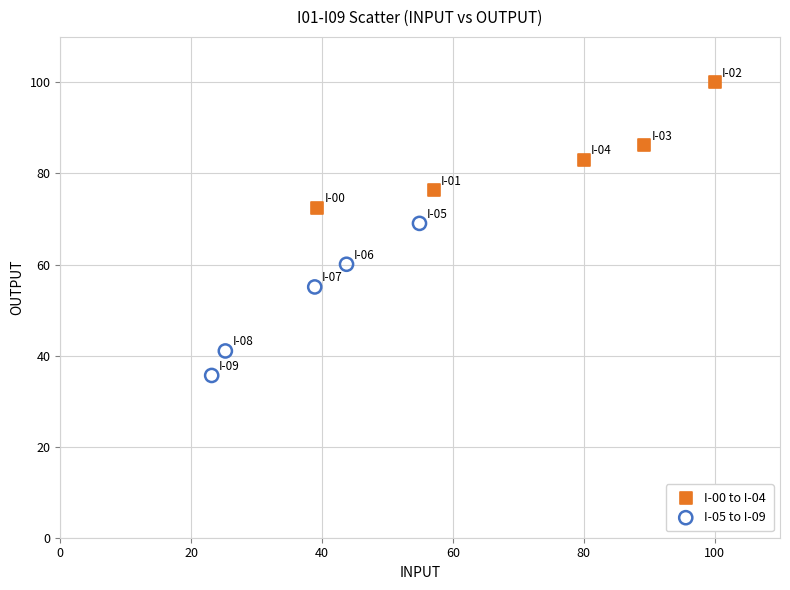

Which series contains the lowest Y value?

I-05 to I-09